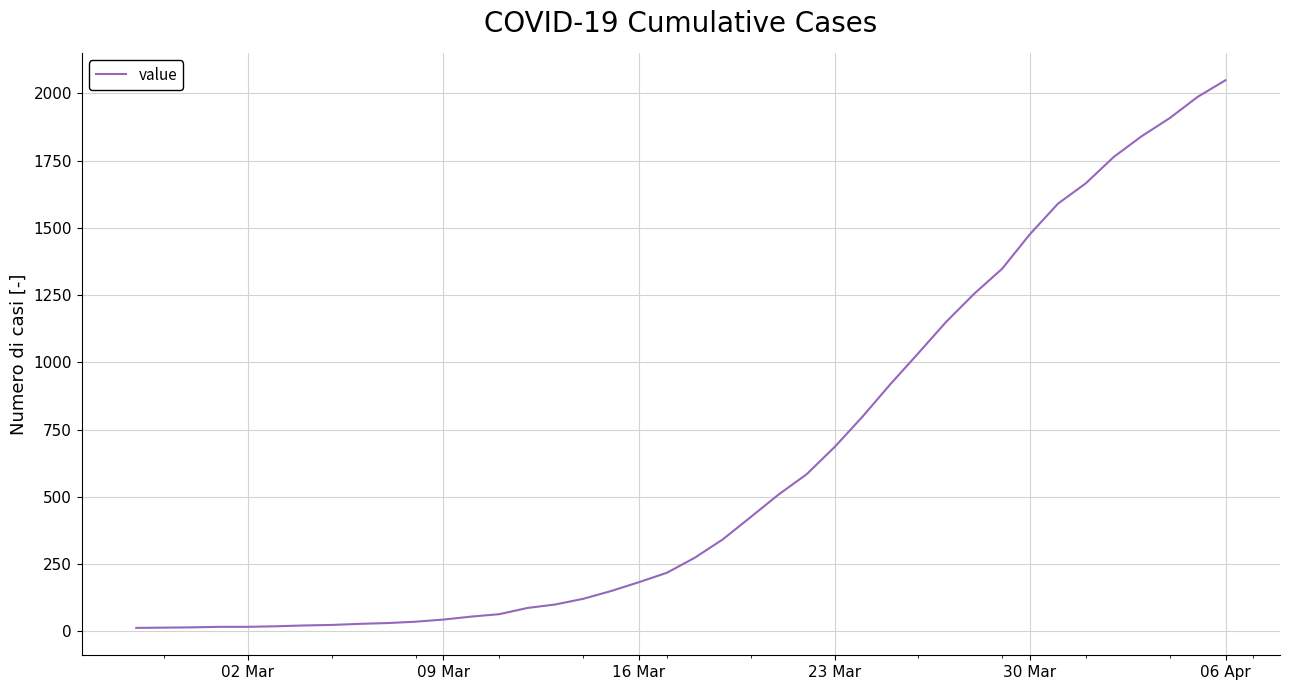

How many series are shown in this chart?

1